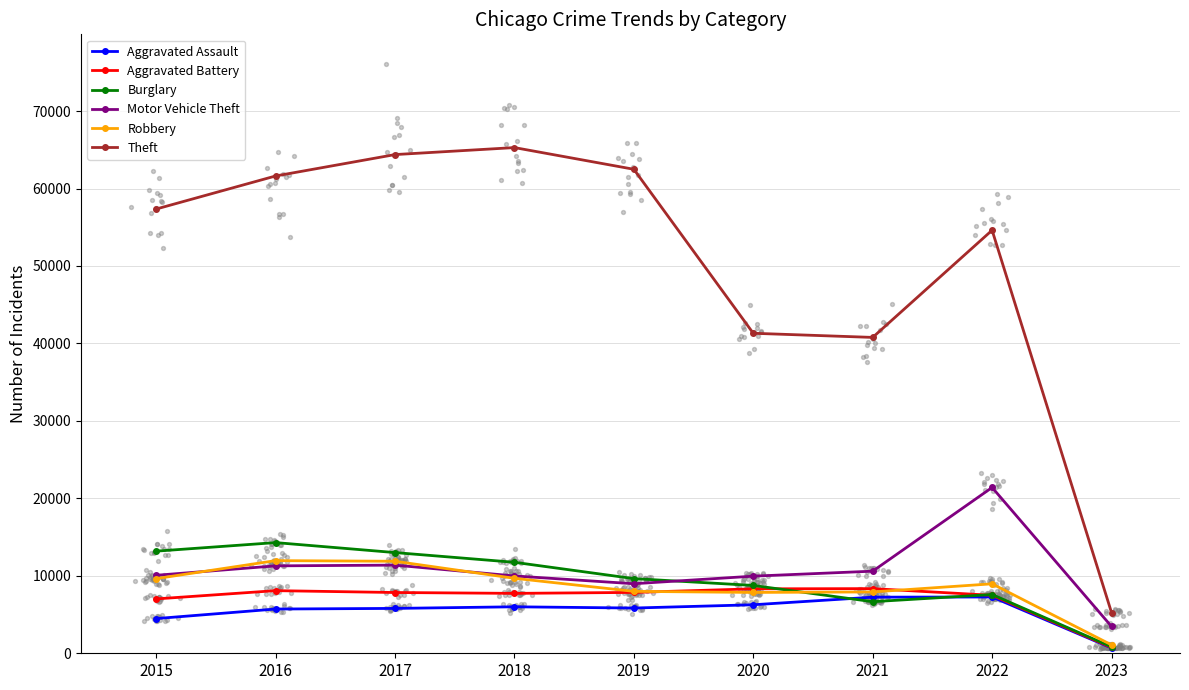

Which series has the largest Y range (max minus min)?

Theft